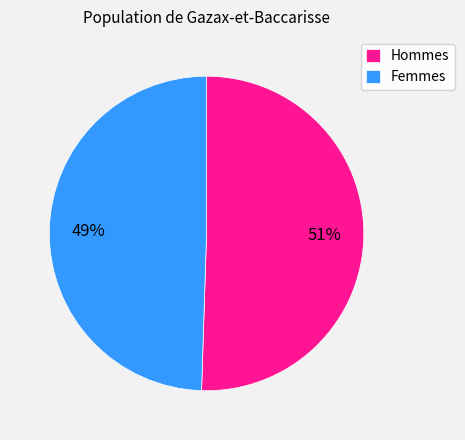

Which category accounts for the majority?

Hommes